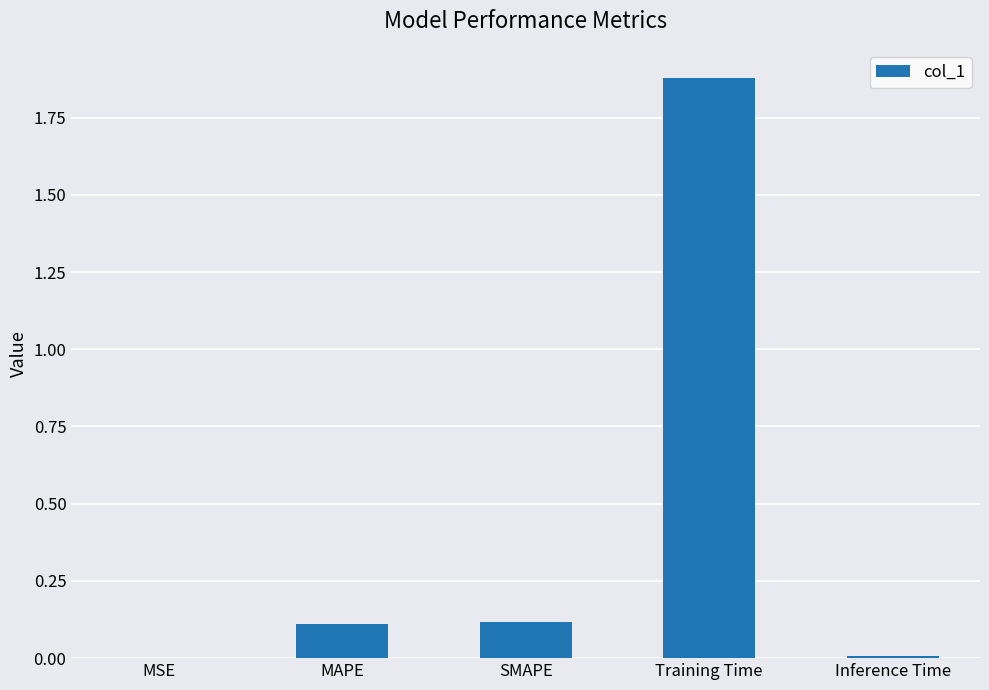

Between MSE and Training Time, which is larger?

Training Time